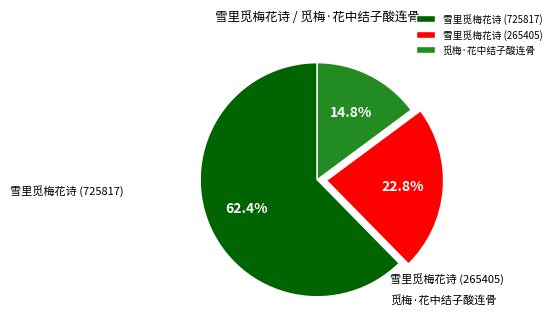

Combined, what portion of the pie is 雪里觅梅花诗 (725817) and 雪里觅梅花诗 (265405)?

85.2%